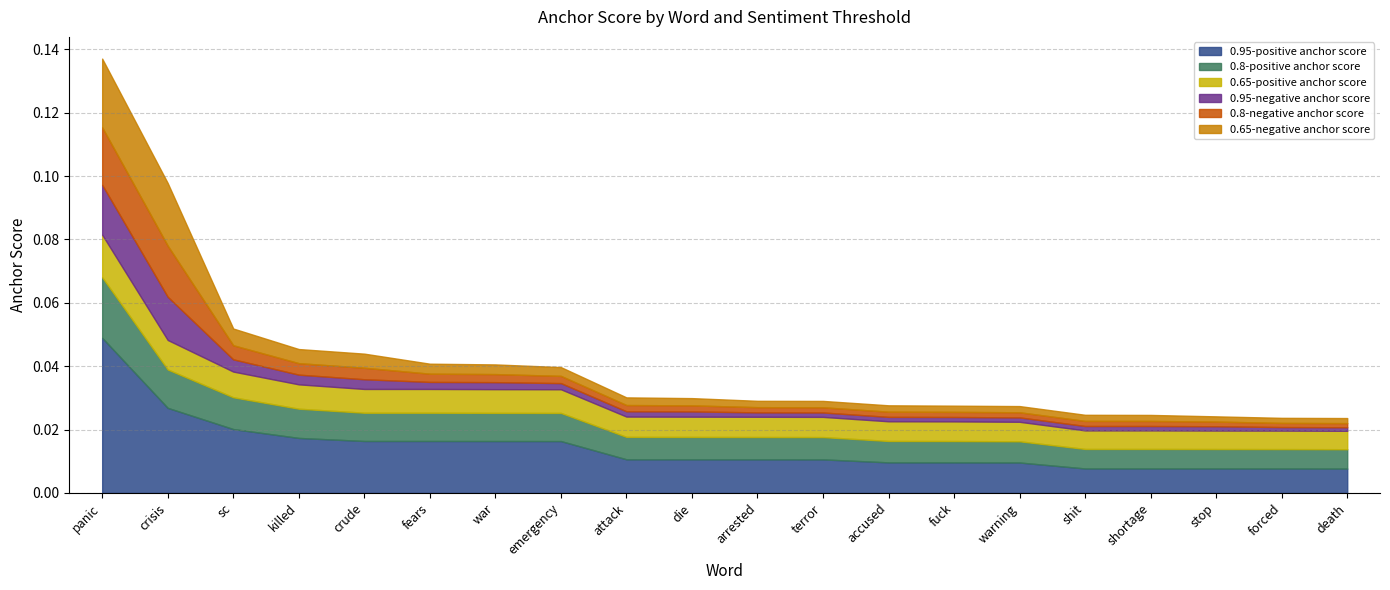

Is it true that 0.8-positive anchor score equals 0.0 at fears?

True